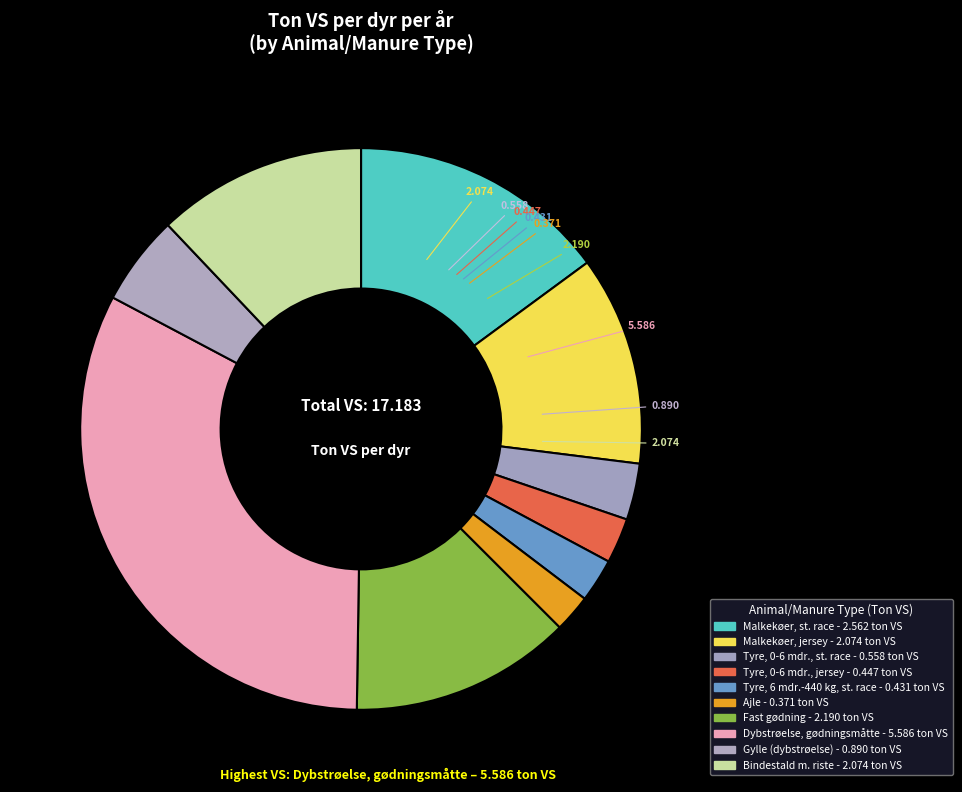

Count the number of slices in the pie.

10